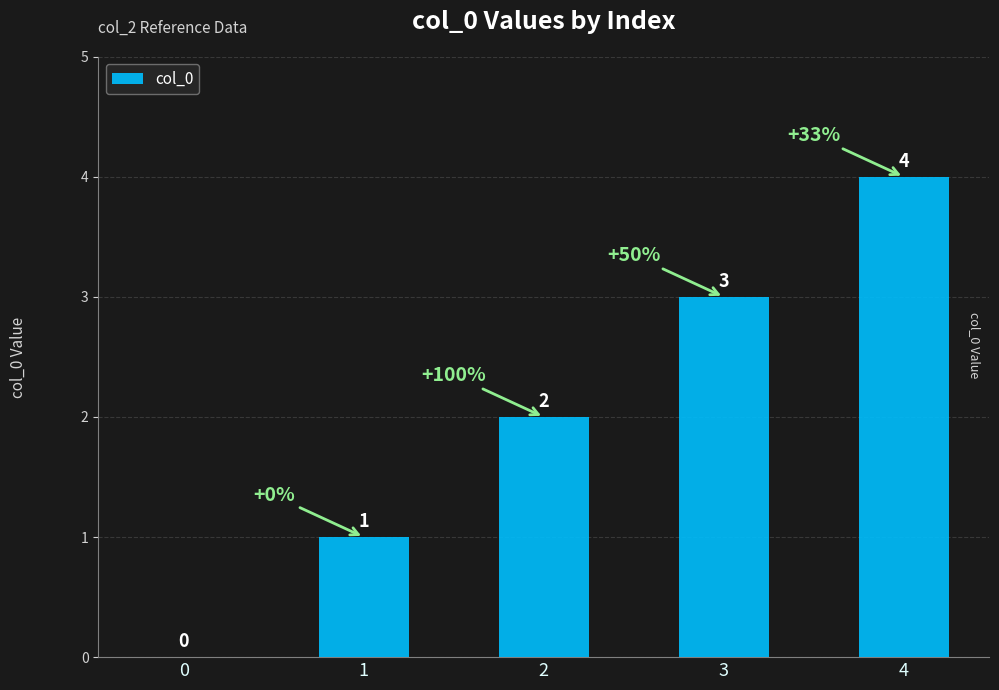

How many values are between 1 and 3?

3